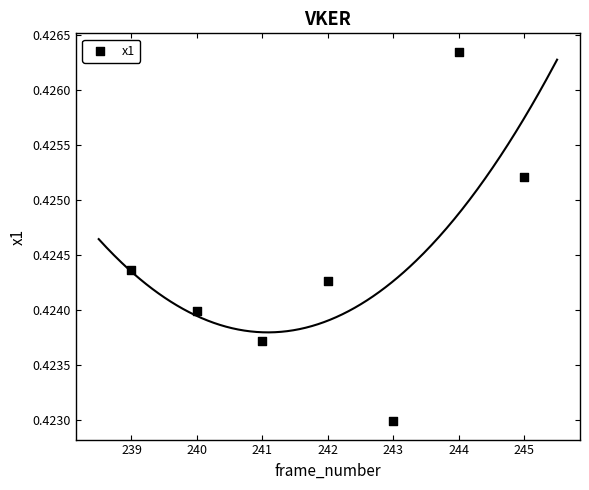

What is the range of X values (max minus min)?

6.0